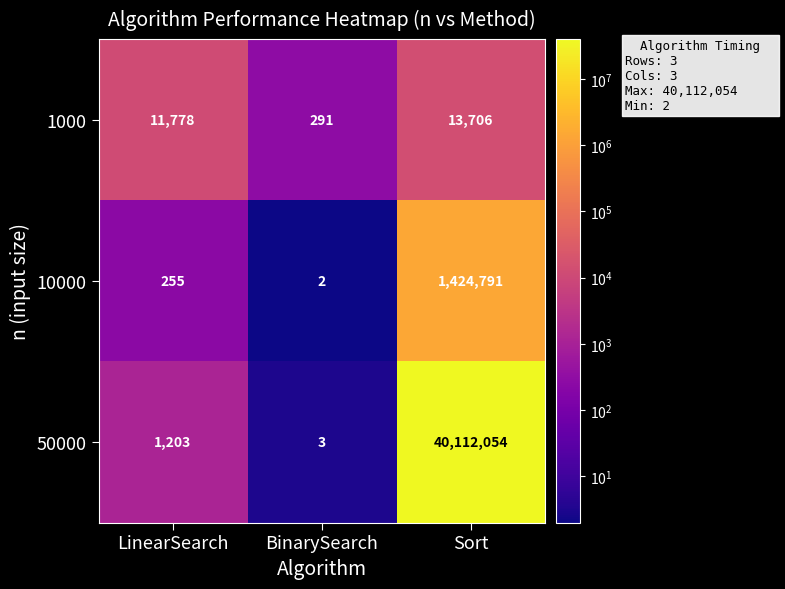

Reading right to left, transcribe all the data shown in this chart.

1000: Sort=13706	BinarySearch=291	LinearSearch=11778
10000: Sort=1424791	BinarySearch=2	LinearSearch=255
50000: Sort=40112054	BinarySearch=3	LinearSearch=1203